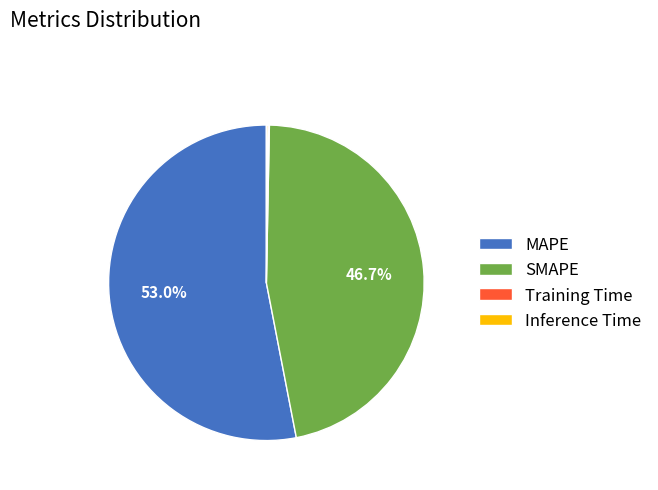

Is the sum of SMAPE and MAPE greater than half?

Yes